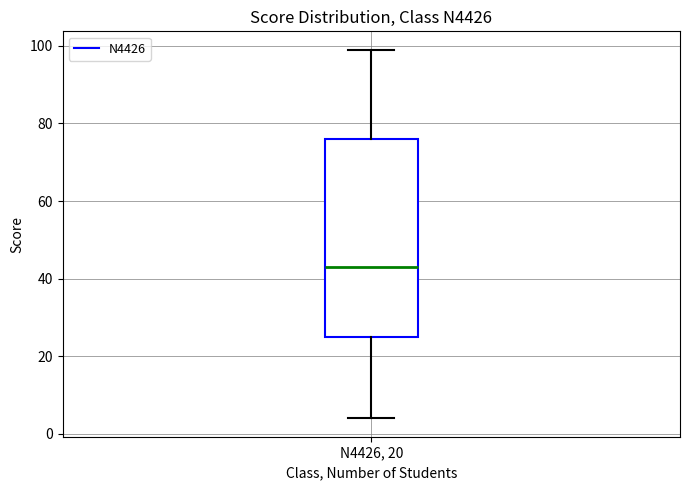

Transcribe this box plot: give where the median line is, the range the box spans, and where the two whiskers end, as read against the y-axis. The values are not printed on the chart, so give them approximately, as read against the axis.

median 44, box 26 to 76, whiskers 4 to 100